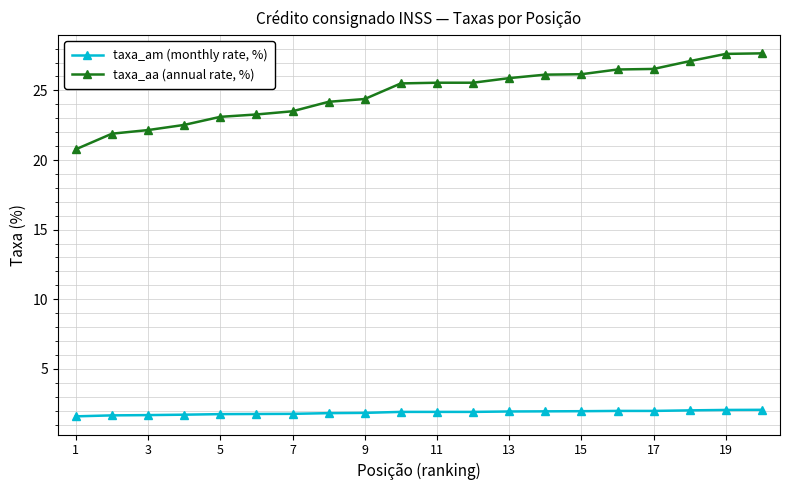

Which series has the largest total across all categories?

taxa_aa (annual rate, %)